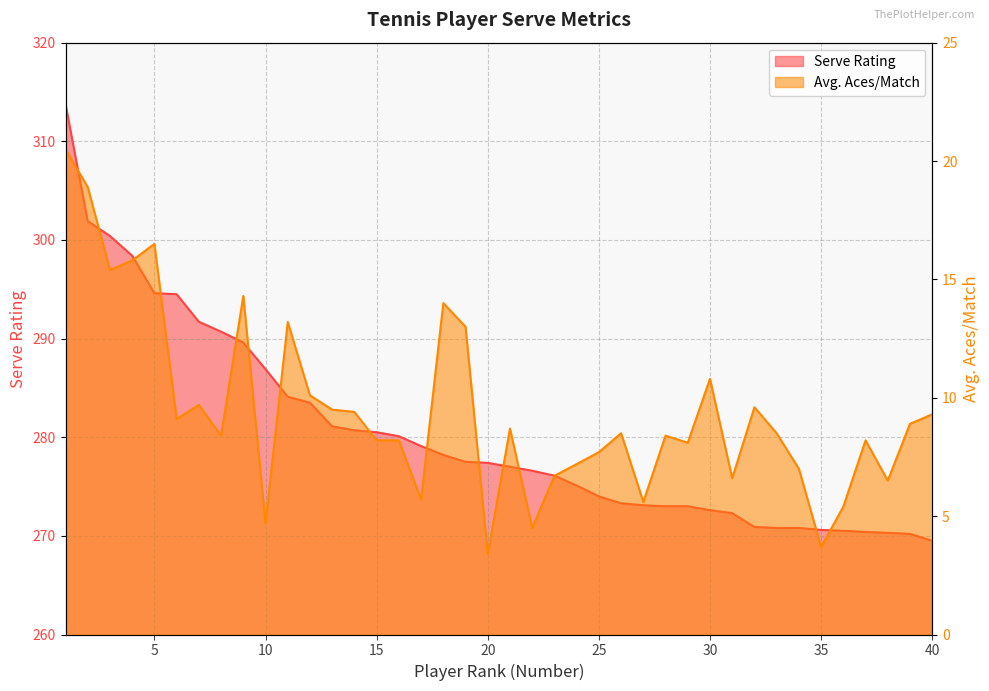

What is the approximate value of Serve Rating at 8?

290.7